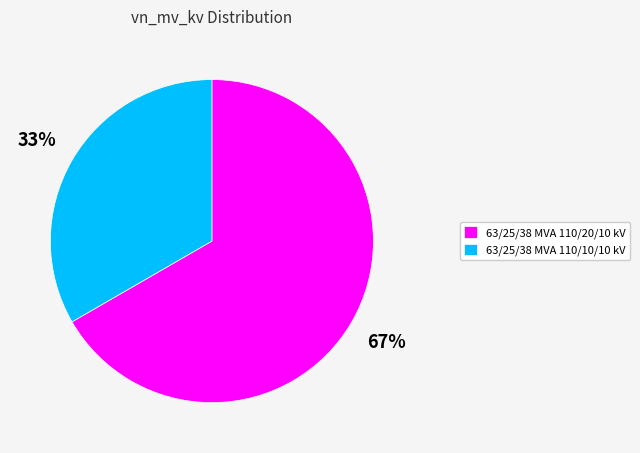

Is 63/25/38 MVA 110/20/10 kV the majority of the pie?

Yes